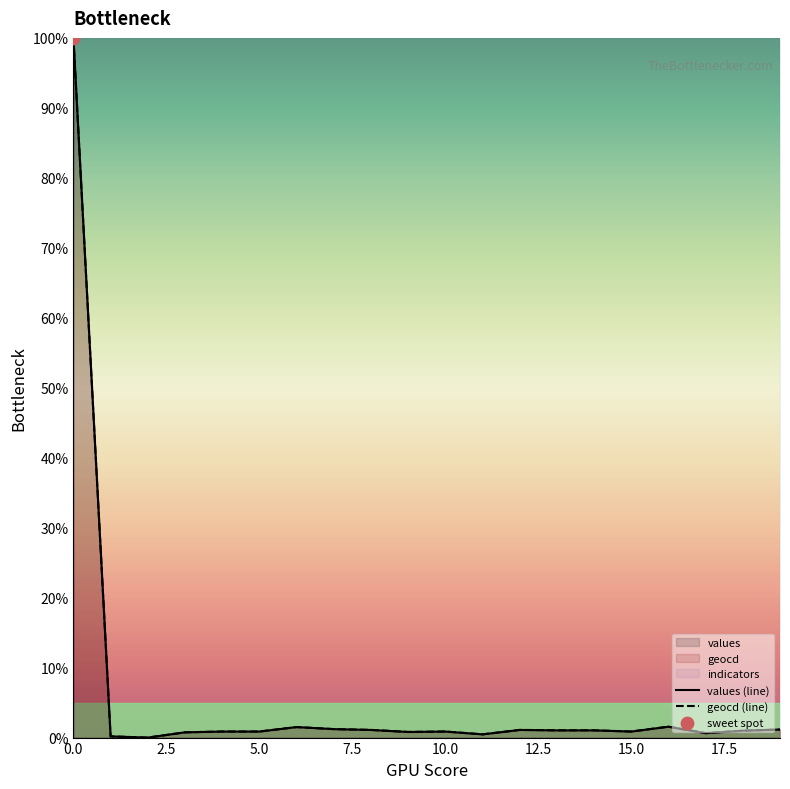

Which series reaches the maximum Y coordinate?

values